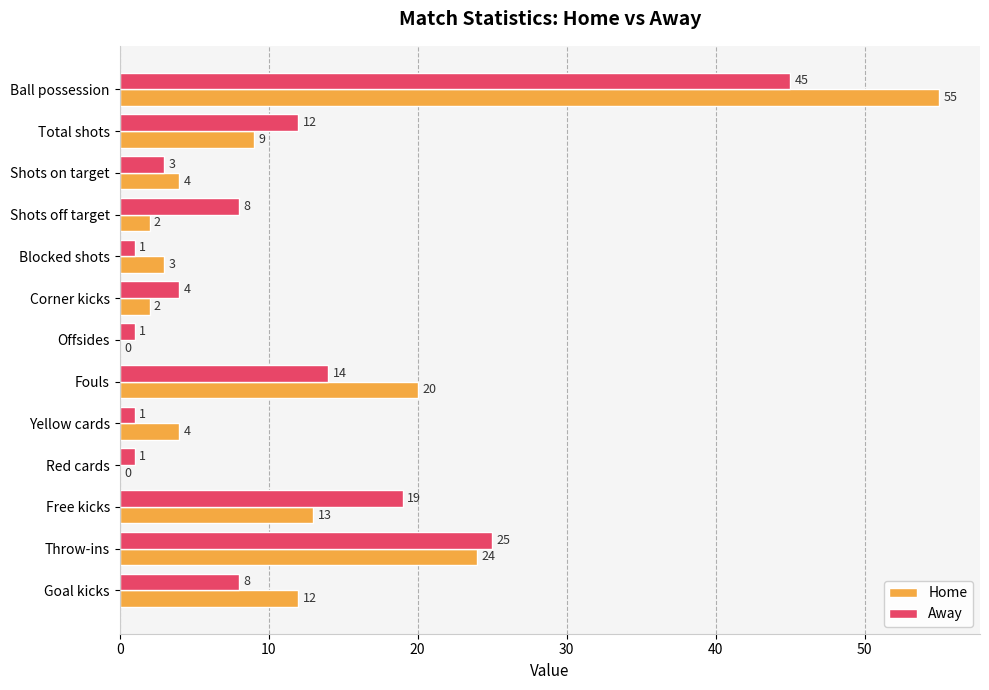

What is the sum of all Home values?

148